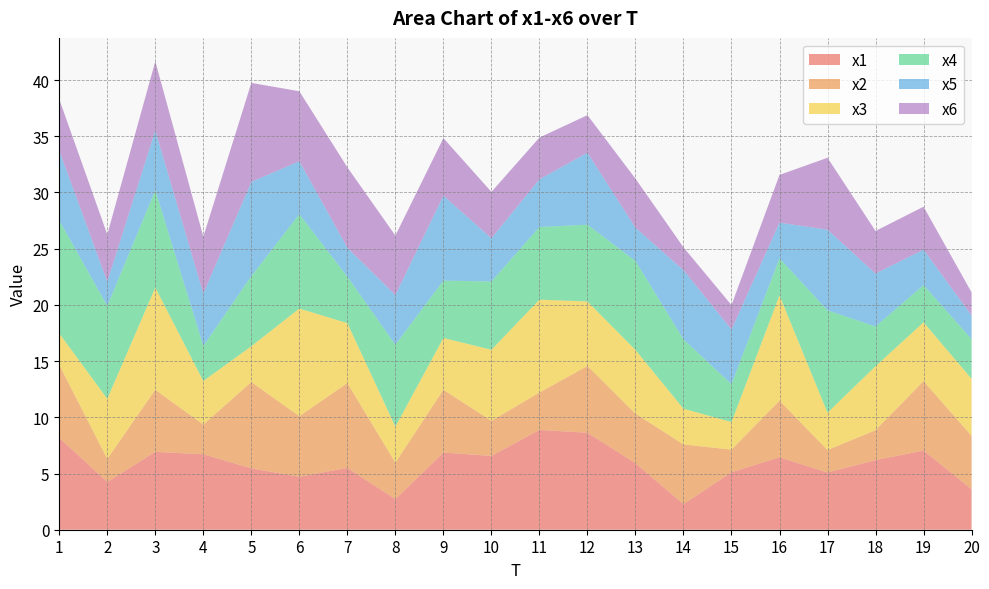

Reading right to left, what are all the values shown in this chart?

x1: 3.6	7.0	6.2	5.1	6.4	5.1	2.3	5.9	8.6	8.9	6.6	6.9	2.7	5.5	4.7	5.5	6.7	6.9	4.3	8.2
x2: 4.8	6.2	2.7	2.0	5.0	2.0	5.3	4.4	5.9	3.3	3.1	5.6	3.2	7.5	5.4	7.7	2.6	5.5	2.1	6.5
x3: 5.1	5.2	5.7	3.3	9.4	2.5	3.2	5.7	5.7	8.3	6.3	4.6	3.2	5.3	9.6	3.2	3.9	9.1	5.3	2.8
x4: 3.5	3.3	3.5	9.1	3.3	3.4	6.2	7.9	6.8	6.5	6.1	5.1	7.3	4.1	8.4	6.2	3.1	8.7	8.3	10.1
x5: 2.1	3.2	4.7	7.2	3.2	4.9	6.2	3.0	6.4	4.2	3.9	7.6	4.4	2.6	4.7	8.4	4.7	5.3	2.2	6.2
x6: 2.1	3.8	3.8	6.4	4.2	2.2	2.0	4.4	3.3	3.7	4.1	5.1	5.3	7.1	6.2	8.8	5.1	6.2	4.2	4.6